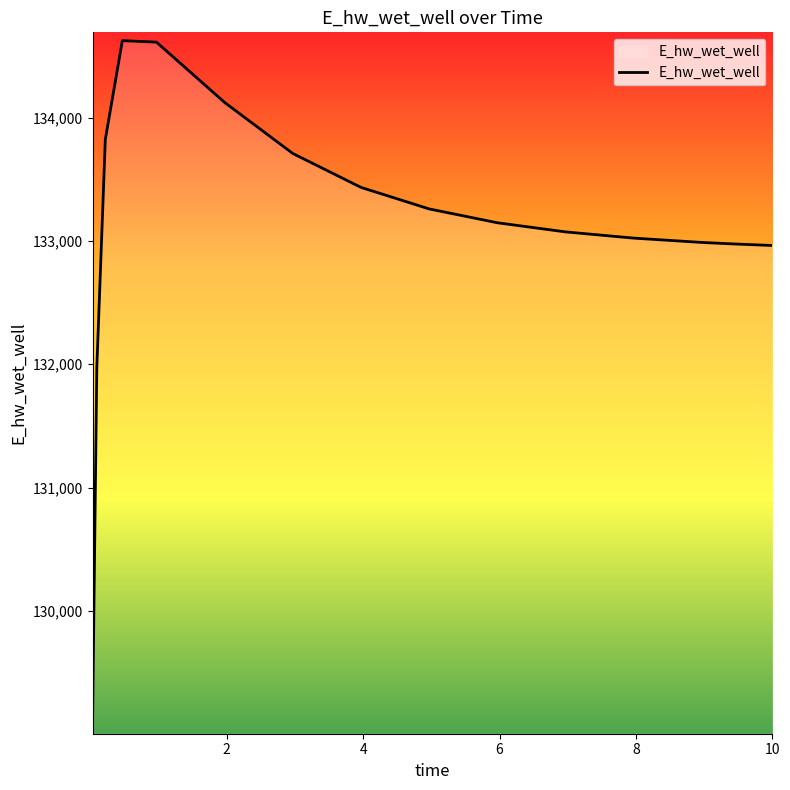

What is the difference between the maximum and minimum values?

5554.9